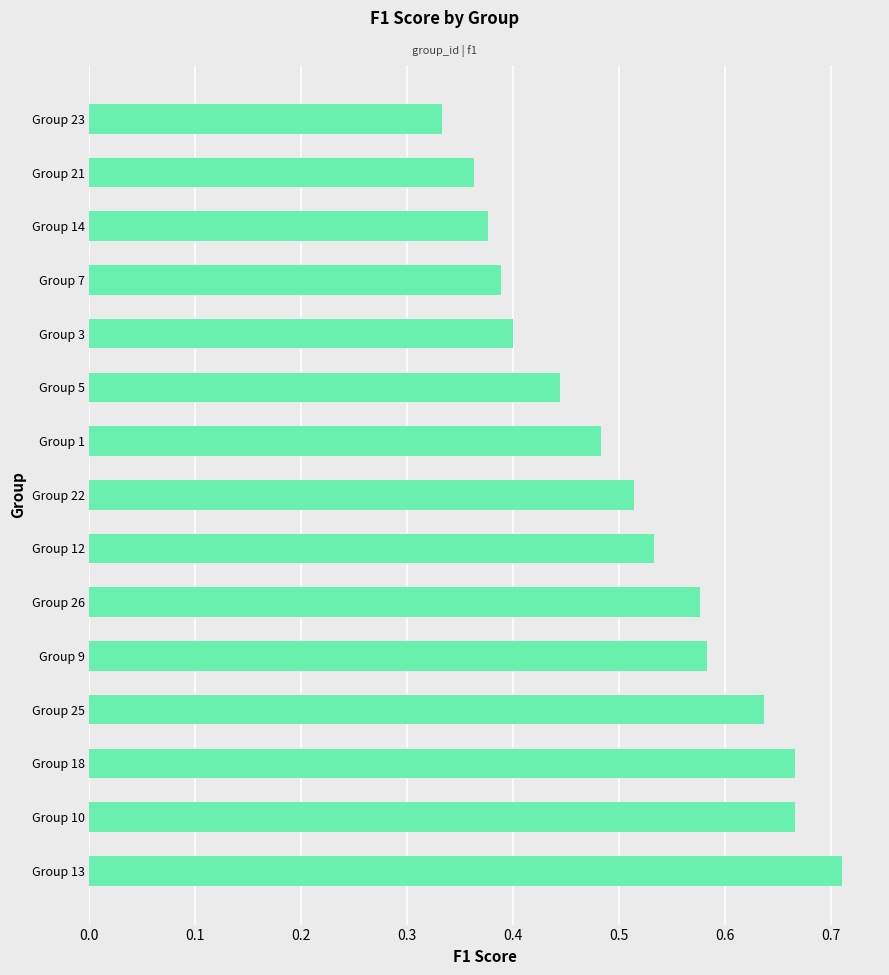

Is it true that the value at Group 5 is 0.4?

True